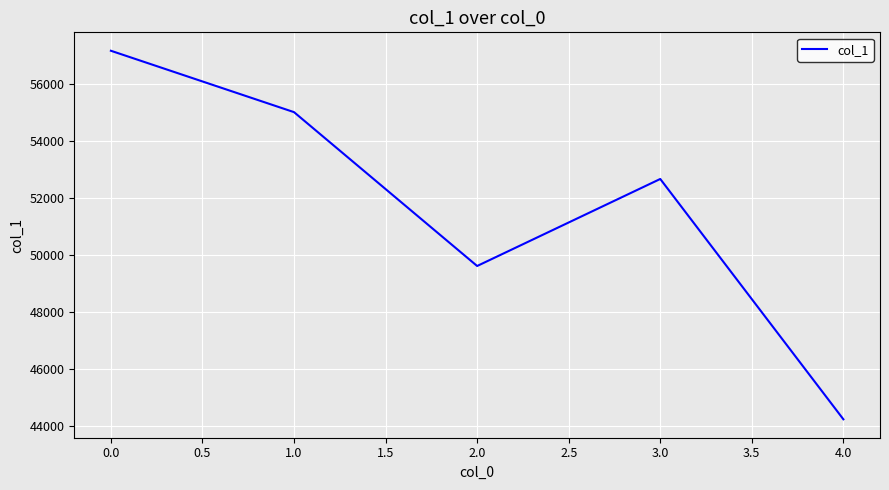

At which label is the value closest to 50697?

2.0